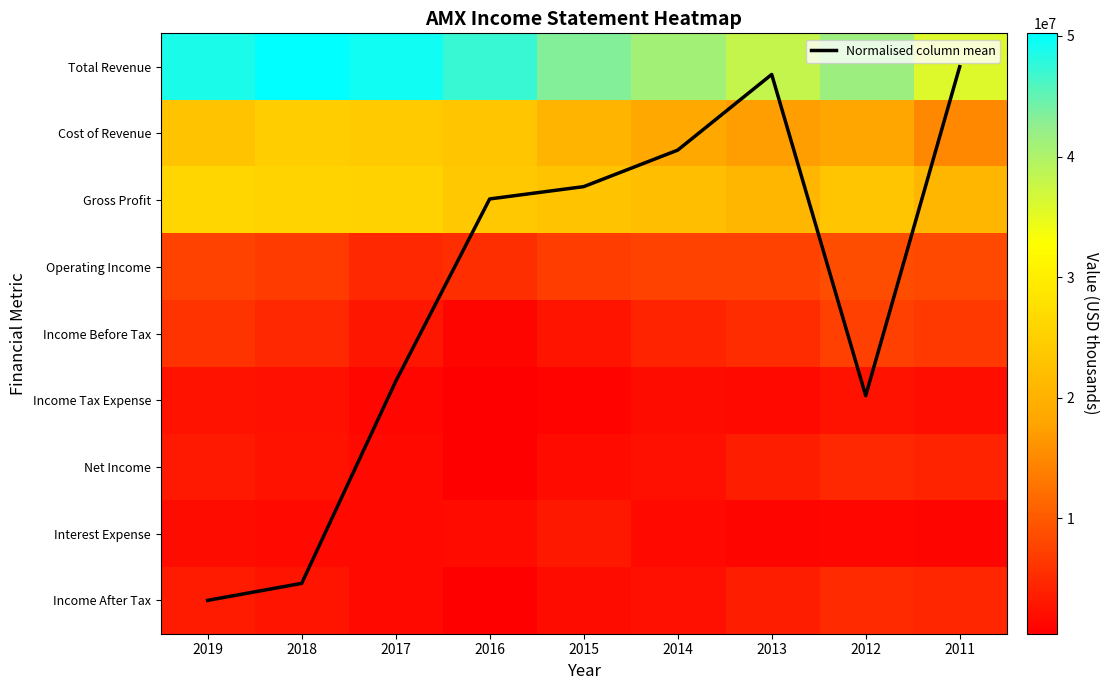

At 2015, list the series in order from smallest to largest.

Normalised column mean, Income Tax Expense, Net Income, Income After Tax, Income Before Tax, Interest Expense, Operating Income, Cost of Revenue, Gross Profit, Total Revenue